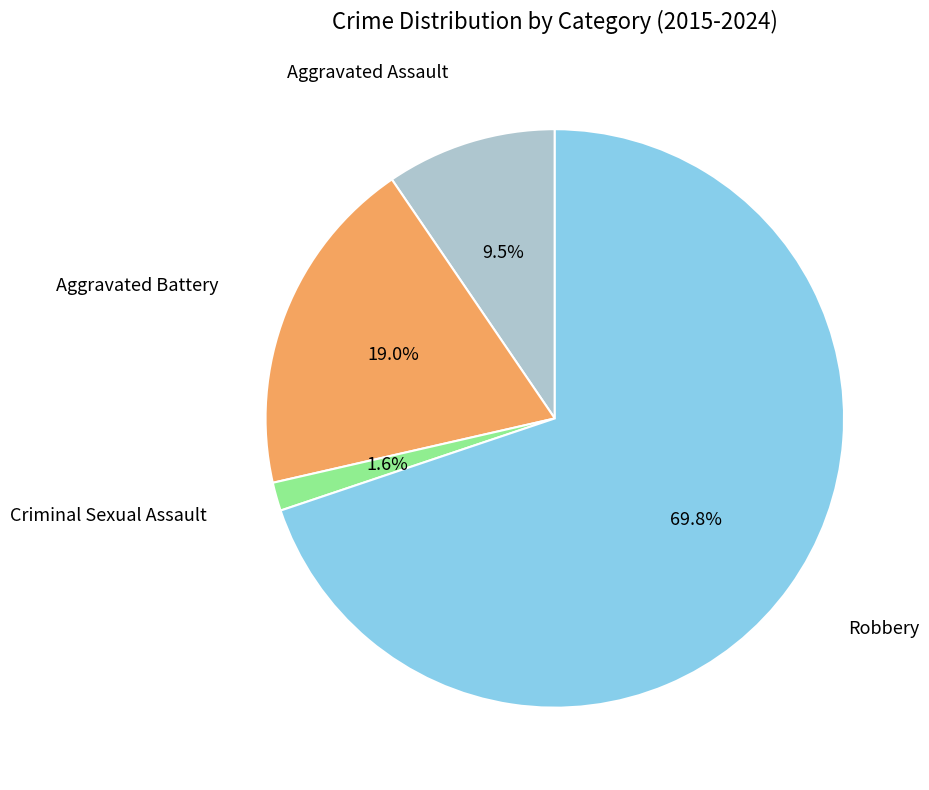

Is there a majority slice in this chart?

Yes